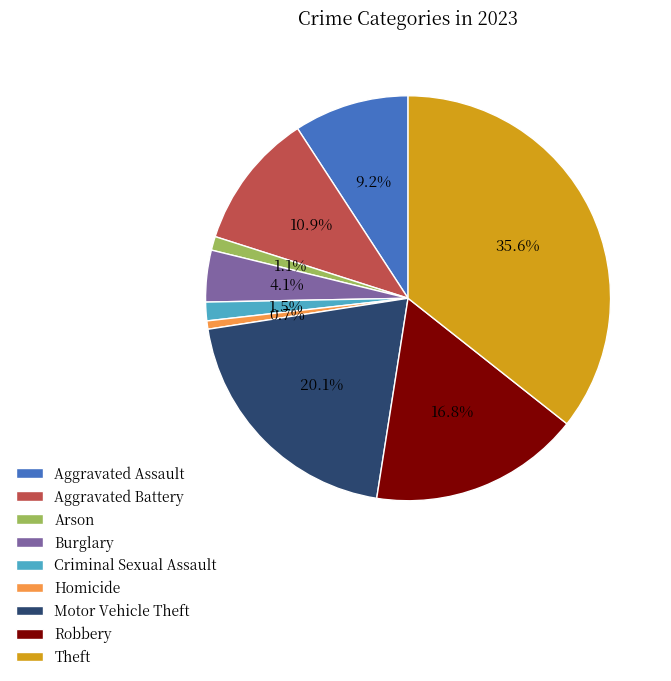

To the nearest percent, what percentage of the pie is Theft?

36%